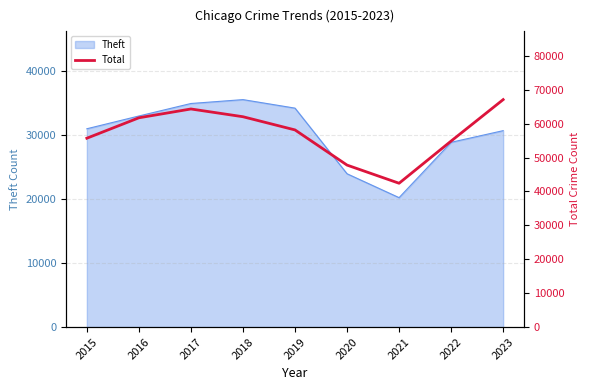

What is the greatest value displayed?

67107